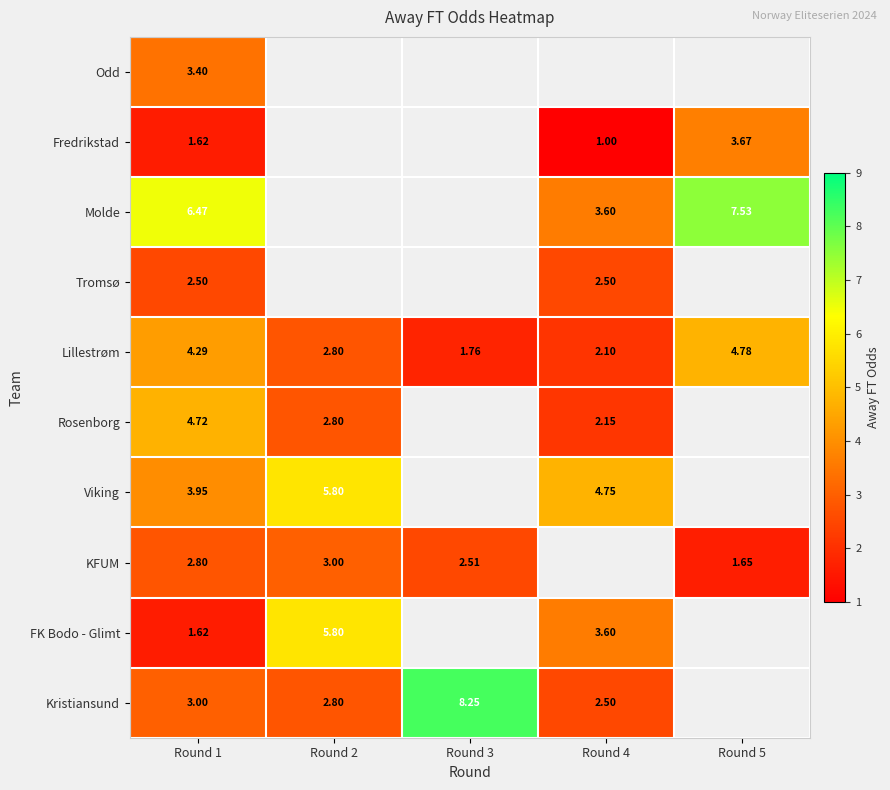

What is the difference between the Molde values at Round 4 and Round 5?

3.9